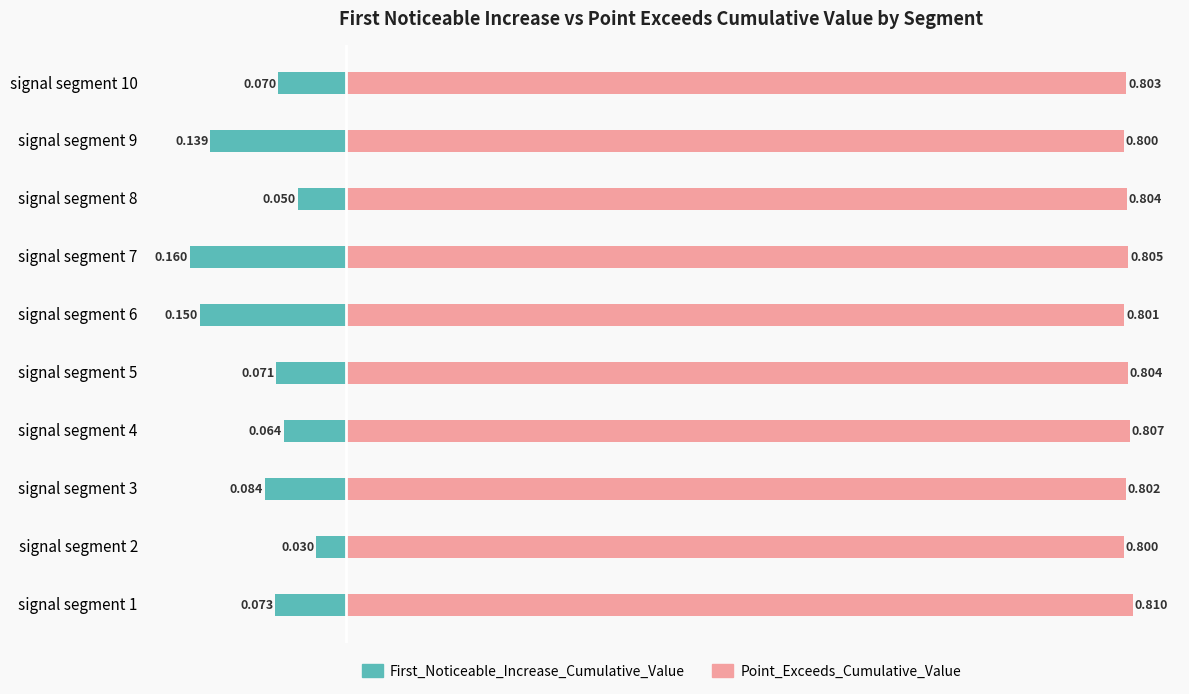

Between signal segment 2 and signal segment 3, which series saw the biggest shift?

First_Noticeable_Increase_Cumulative_Value